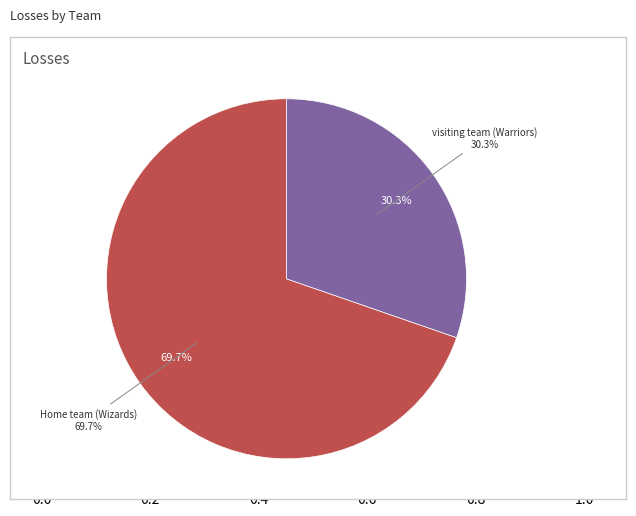

To the nearest percent, what is the difference between the largest and smallest slice percentages?

39%